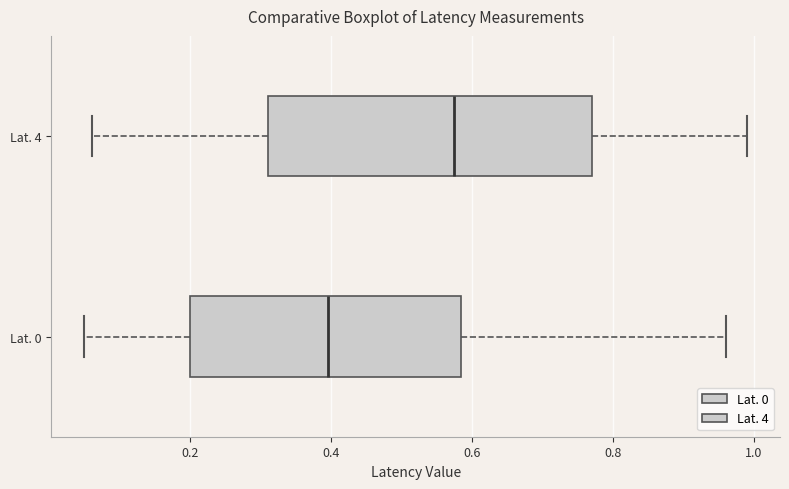

Reading bottom to top, read every box against the x-axis: the position of its median line, the range the box covers, and the ends of its whiskers. The values are not printed on the chart, so give them approximately, as read against the axis.

Lat. 0: median 0.40, box 0.20 to 0.58, whiskers 0.06 to 0.96
Lat. 4: median 0.58, box 0.32 to 0.78, whiskers 0.06 to 1.00